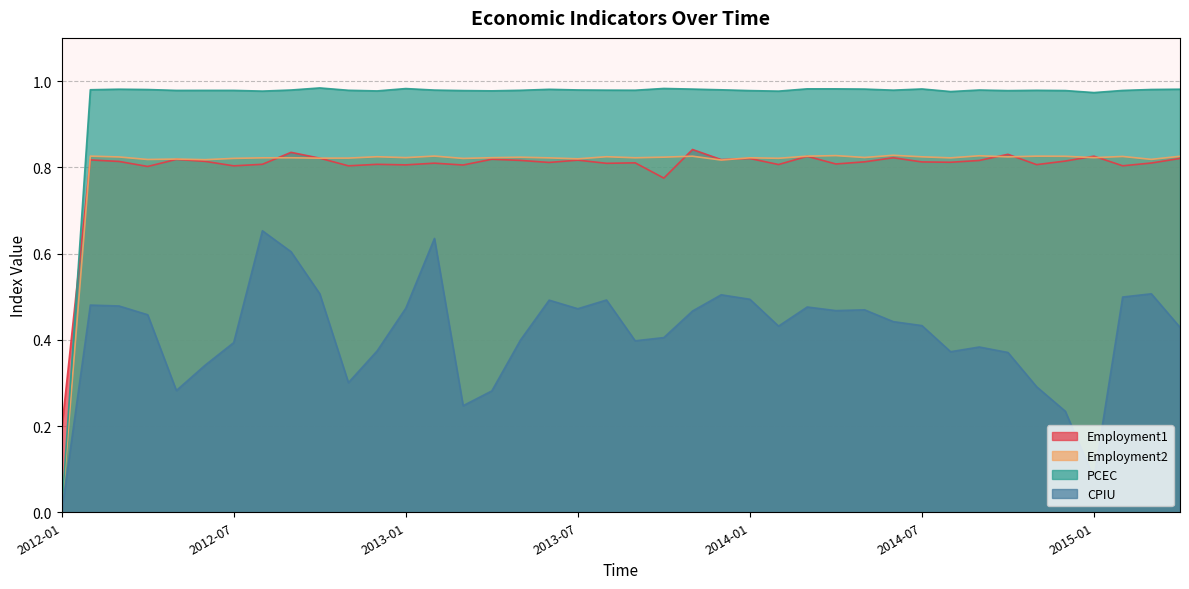

At which category does the chart reach its peak across all series?

2012-10